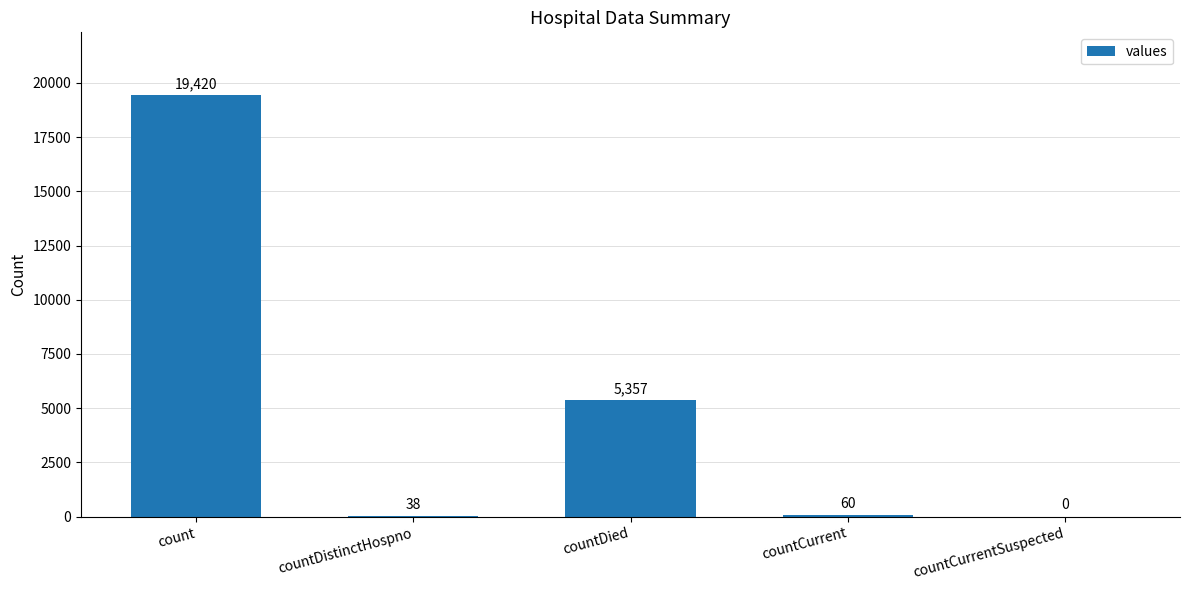

What is the change in value from count to countCurrentSuspected?

-19420